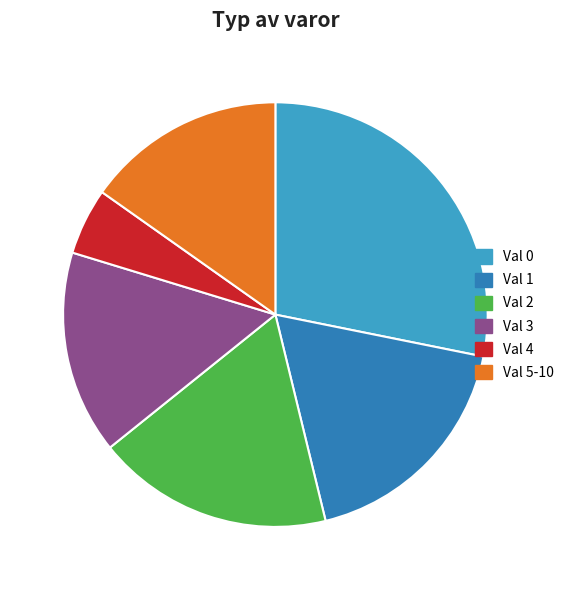

Approximately how many times larger is the value at Val 5-10 compared to Val 4?

3.0